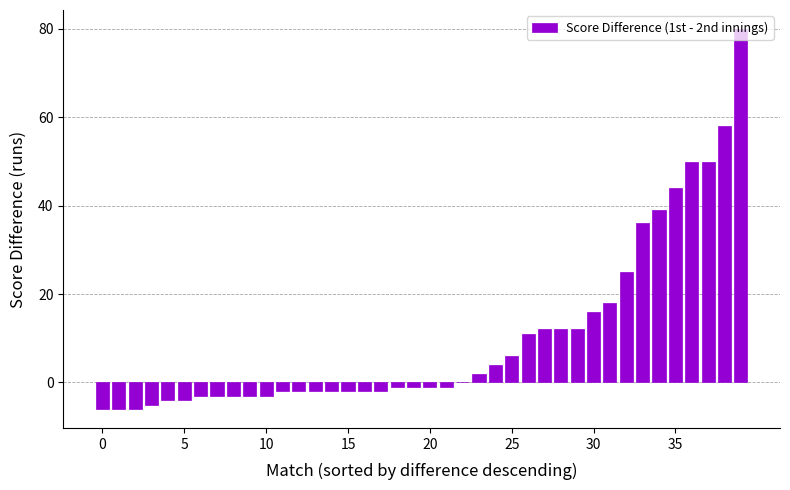

What is the sum of all values?

411